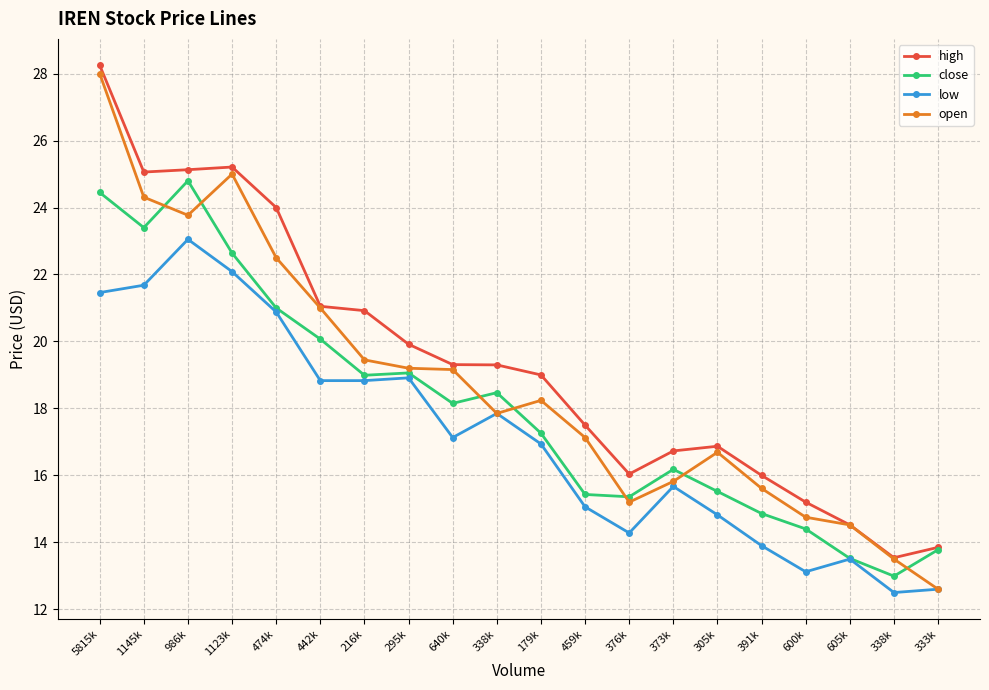

What is the spread (max minus min) of values at 640k?

2.2